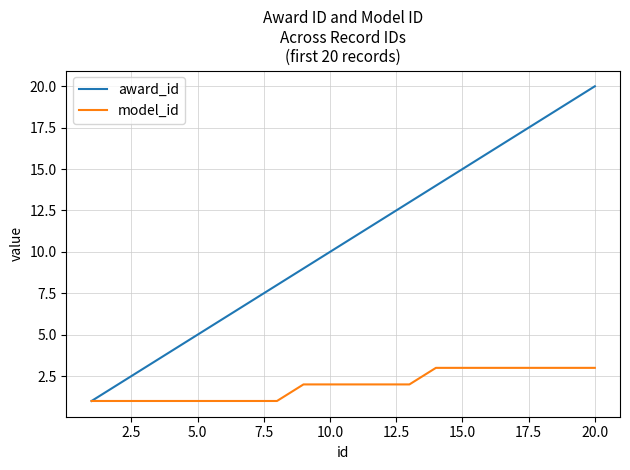

Which series has the widest spread of values?

award_id